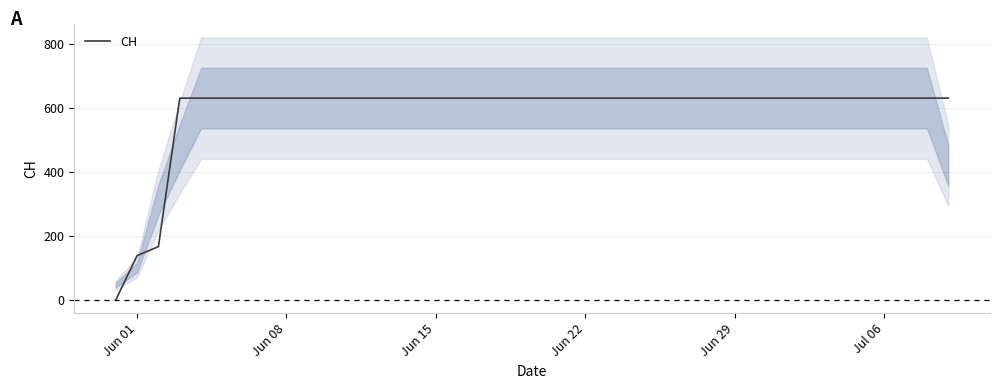

What is the difference between the maximum and minimum values?

631